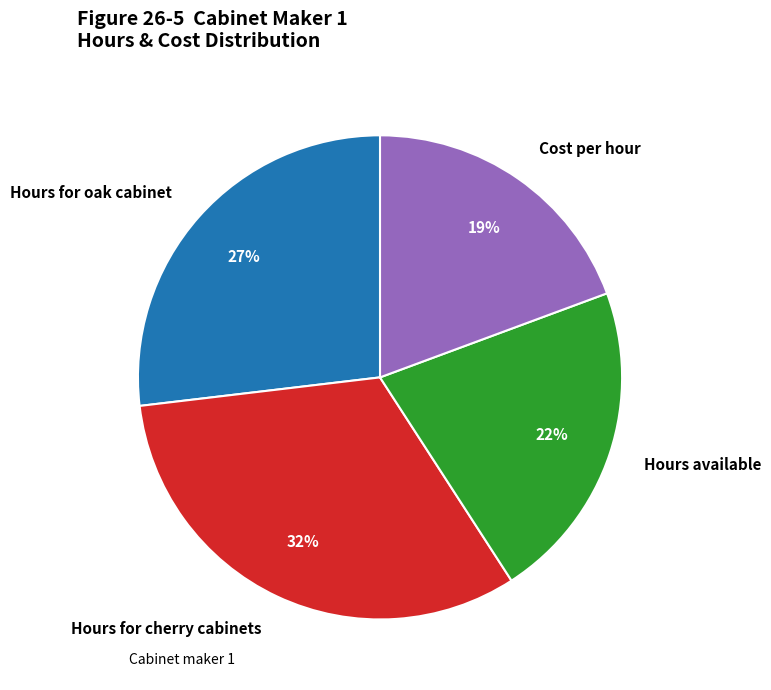

Approximately how many times larger is the value at Hours available compared to Hours for cherry cabinets?

0.7